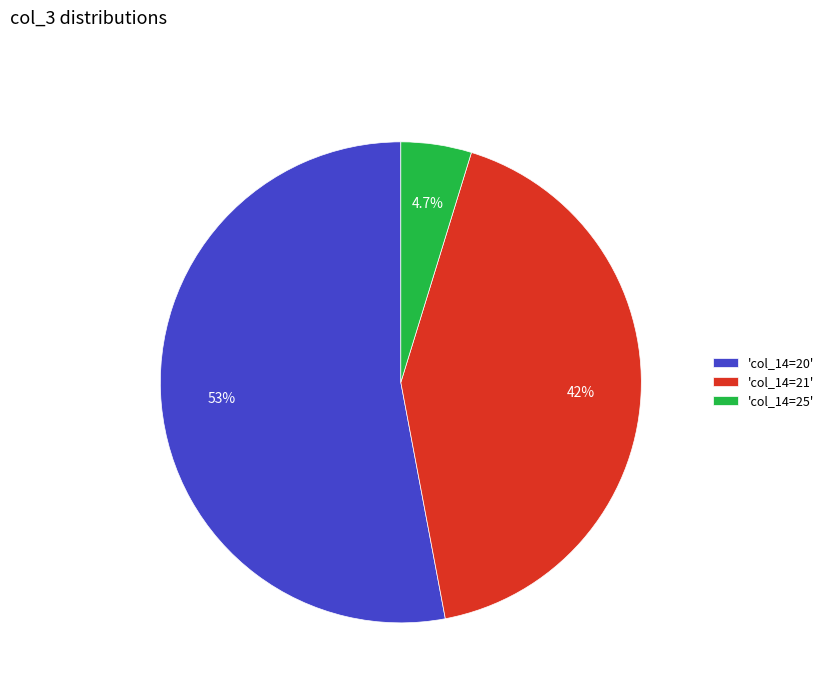

Does any single category account for the majority?

Yes